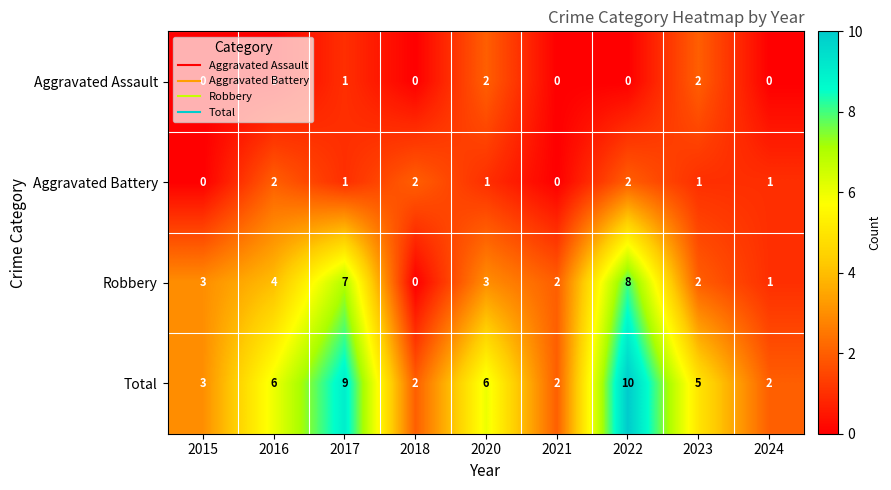

Is it true that Aggravated Battery equals -1 at 2015?

False